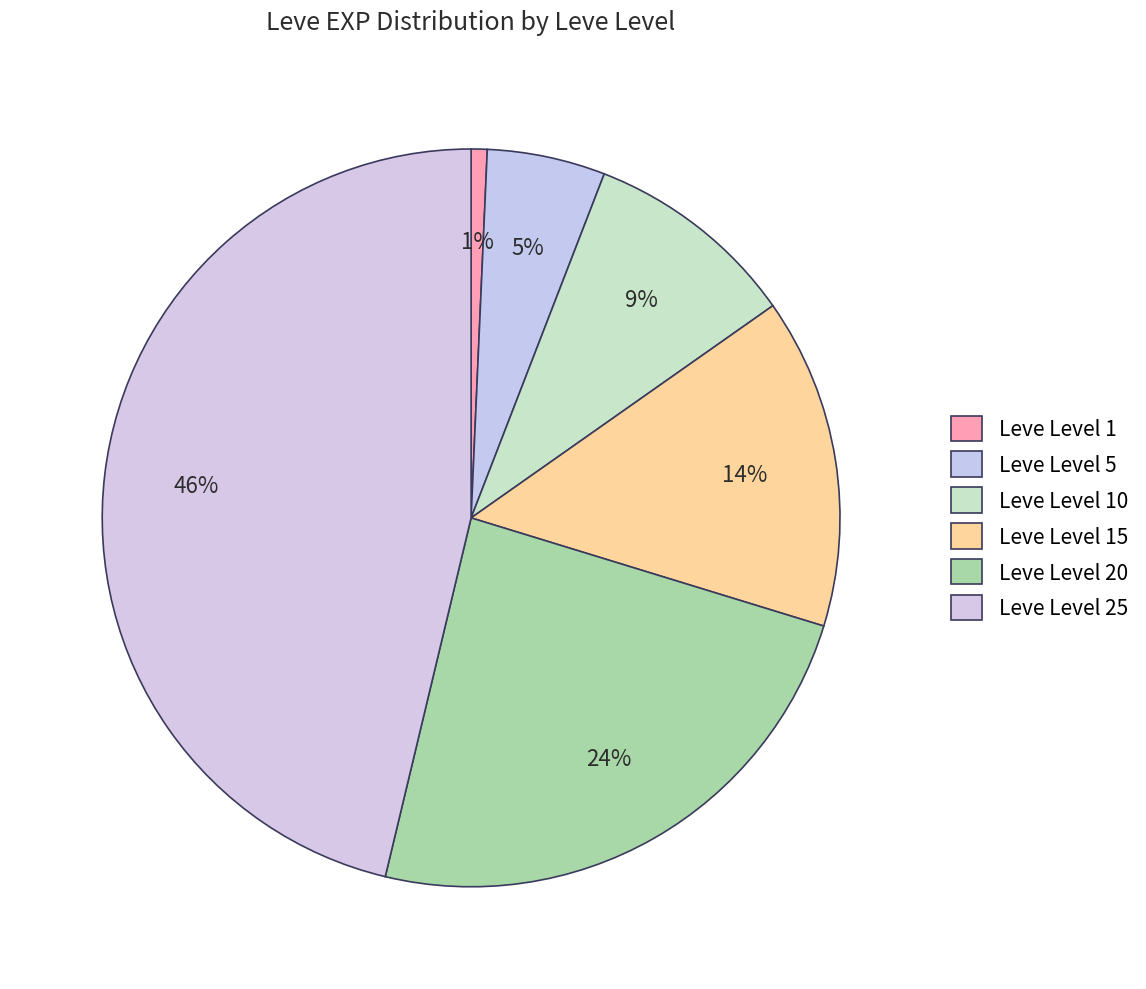

Is it true that Leve Level 15 is 27% of the pie?

False